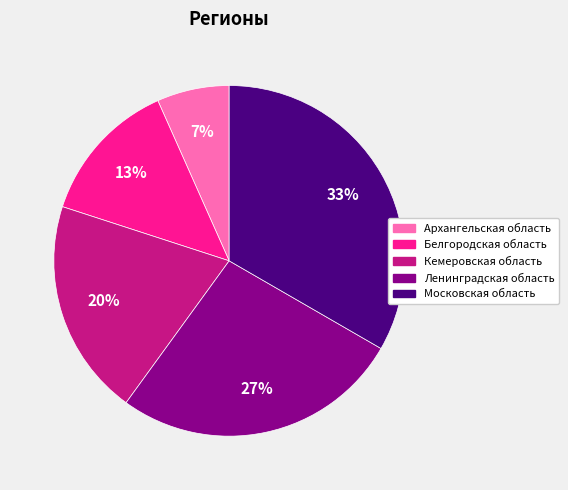

Which slice is the largest?

Московская область